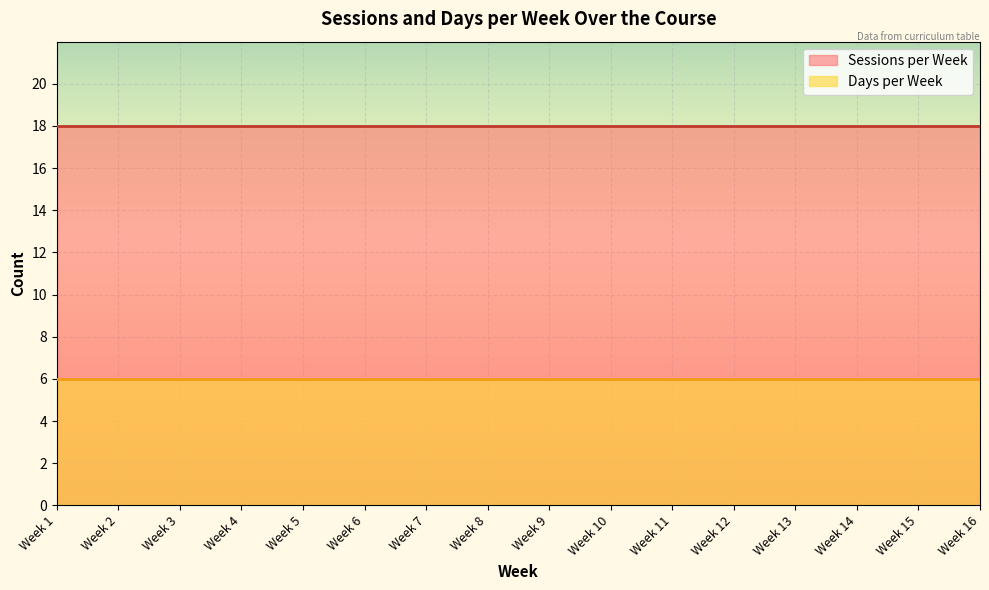

Which category has the highest value in the Days per Week series?

Week 1